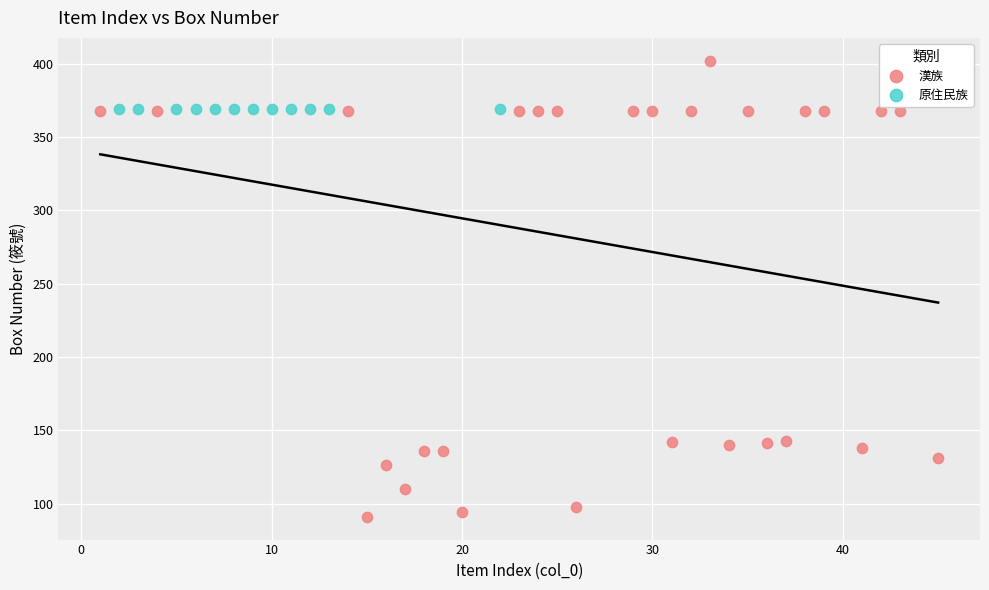

Which series contains the highest Y value?

漢族